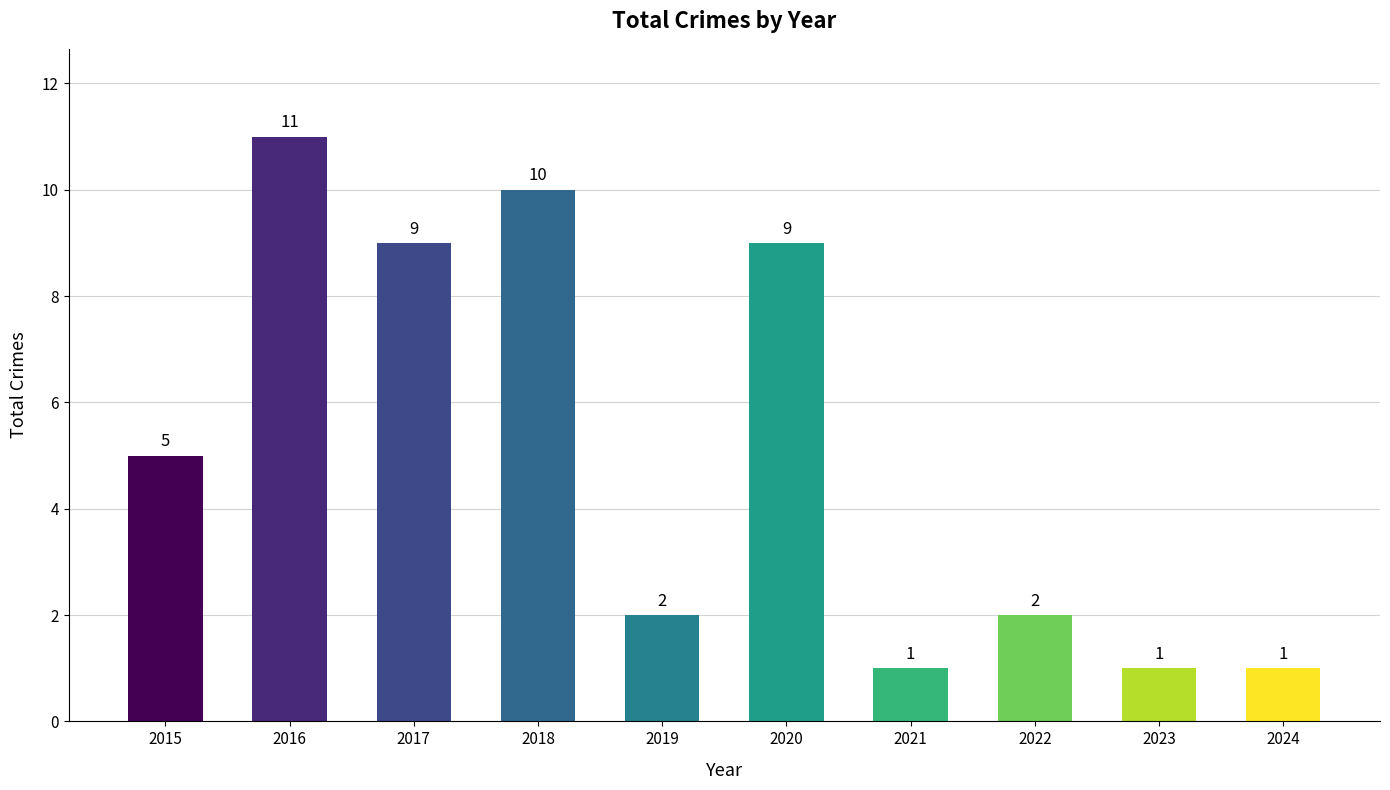

Which has a higher value, 2016 or 2020?

2016